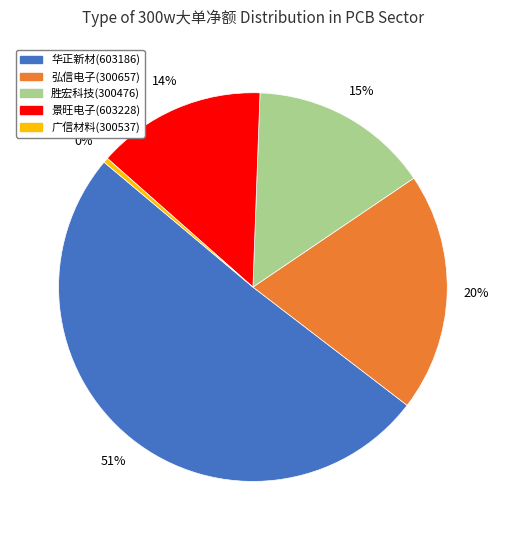

Count the number of slices in the pie.

5